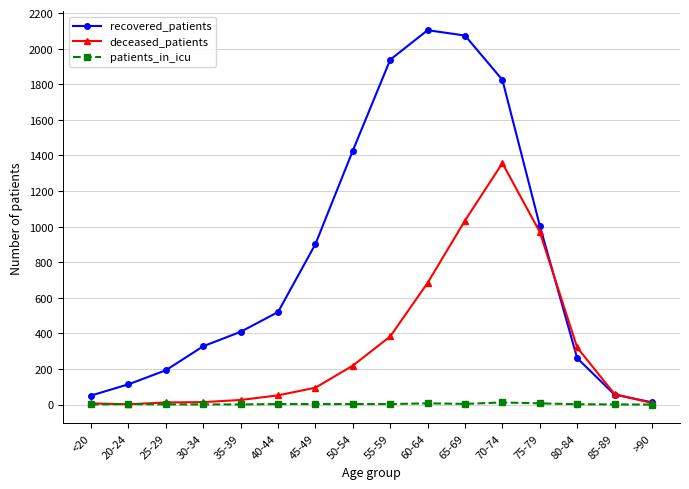

The recovered_patients series shows 51 at <20. True or false?

True